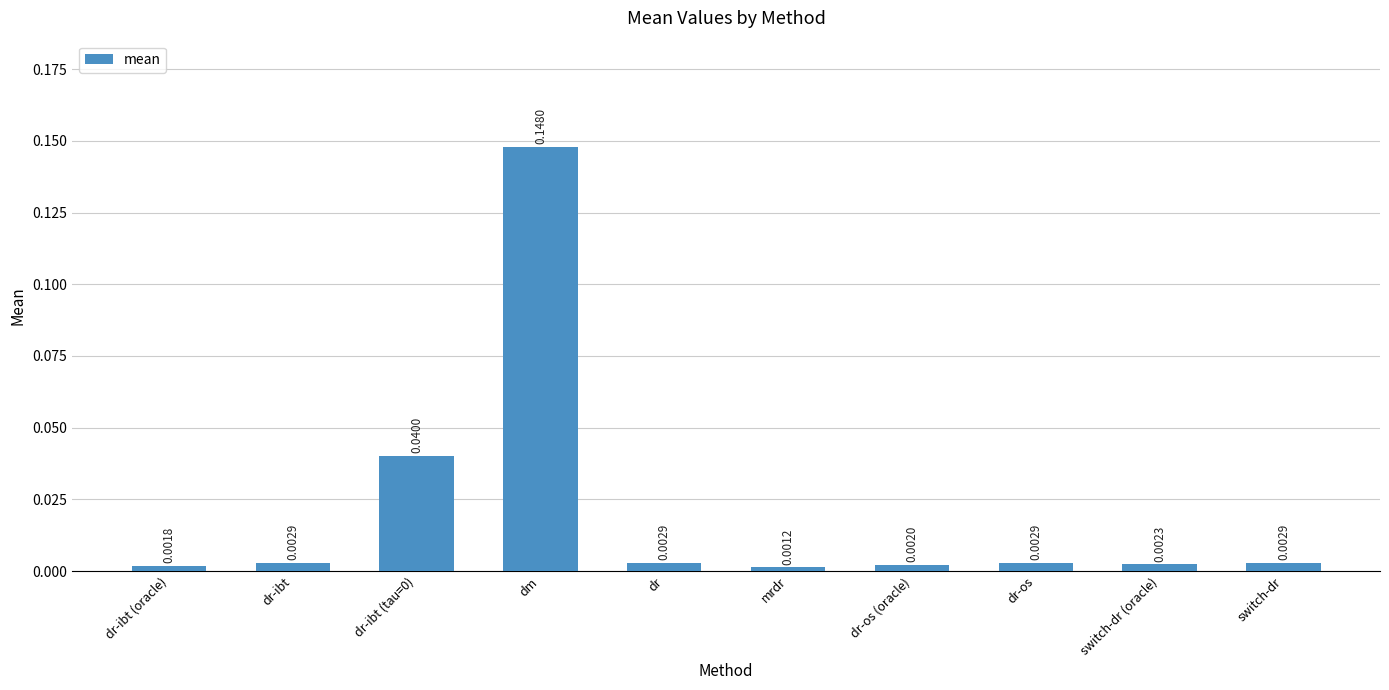

Which label corresponds to the smallest value in the chart?

mrdr